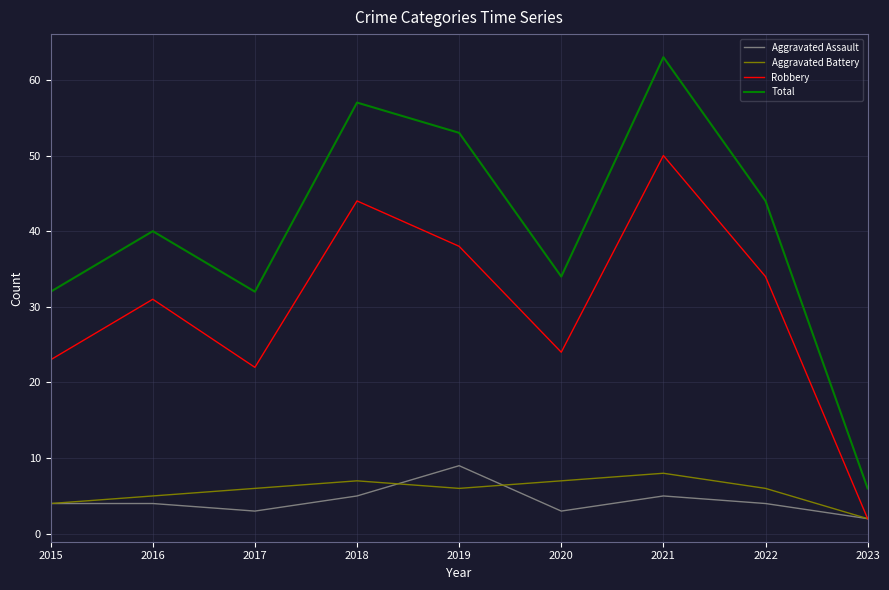

True or false: Total and Aggravated Assault cross at least once.

False